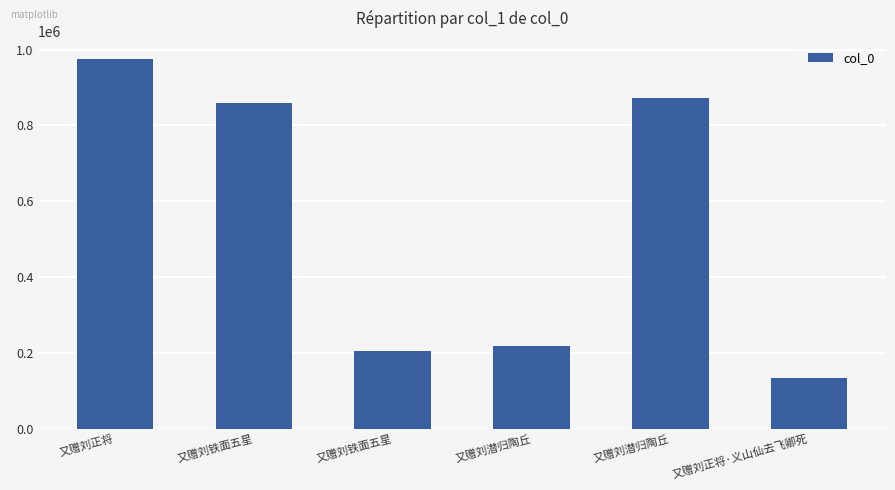

What is the minimum value shown in the chart?

132113